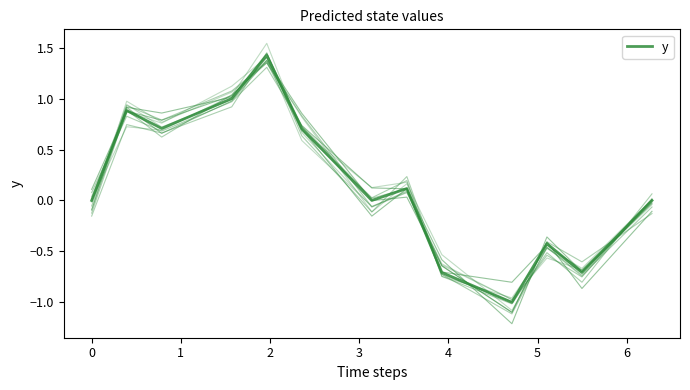

Is it true that the value at 1 is 0.7?

True